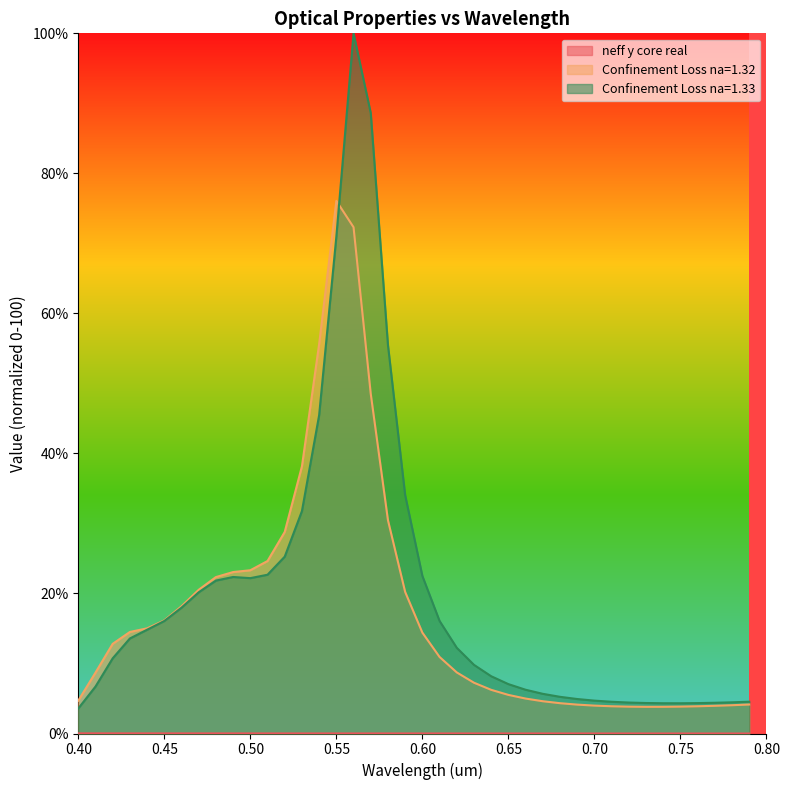

How many interior local peaks does the Confinement Loss na=1.33 series have?

2